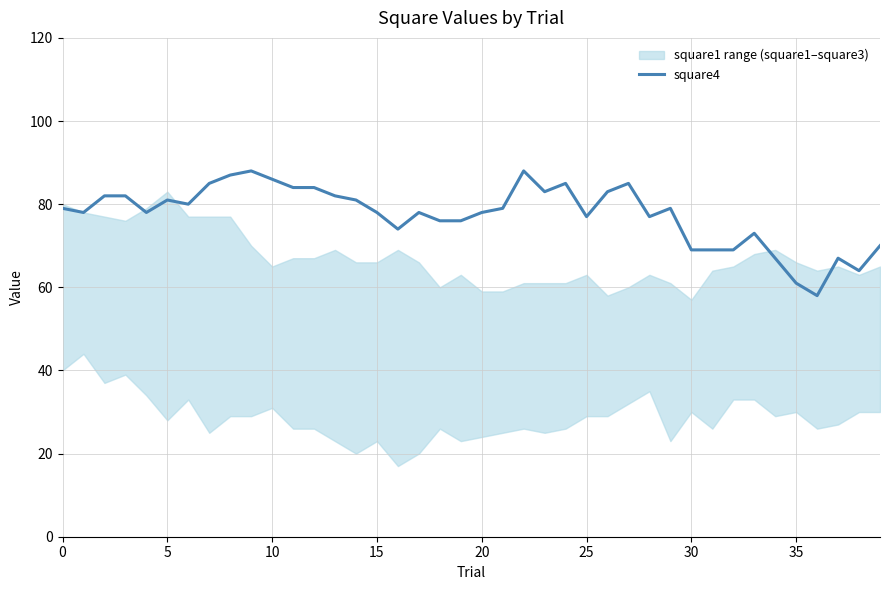

True or false: there are more than 2 points higher than both neighbors.

True